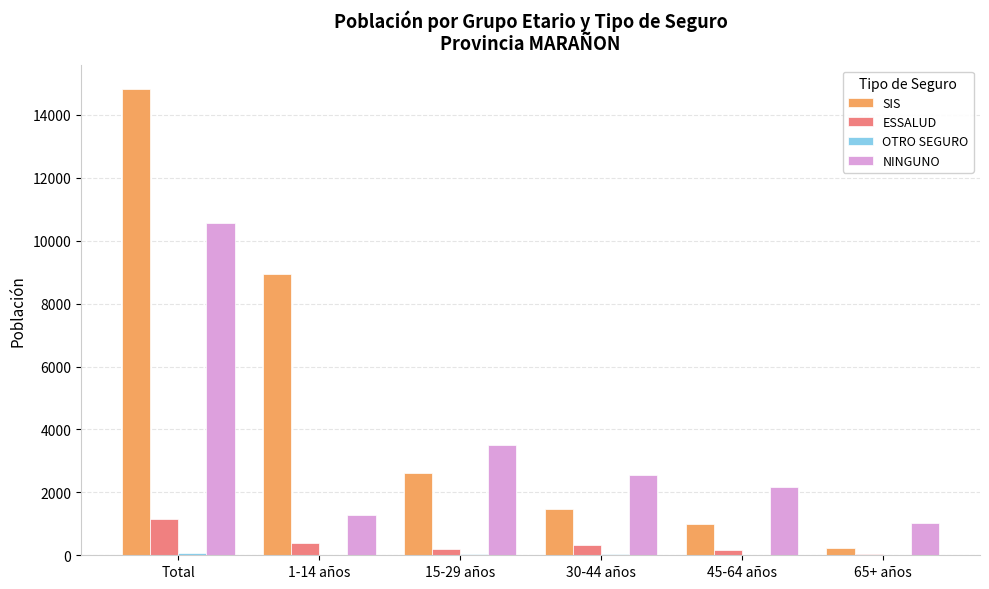

At which label is ESSALUD closest to 588?

1-14 años